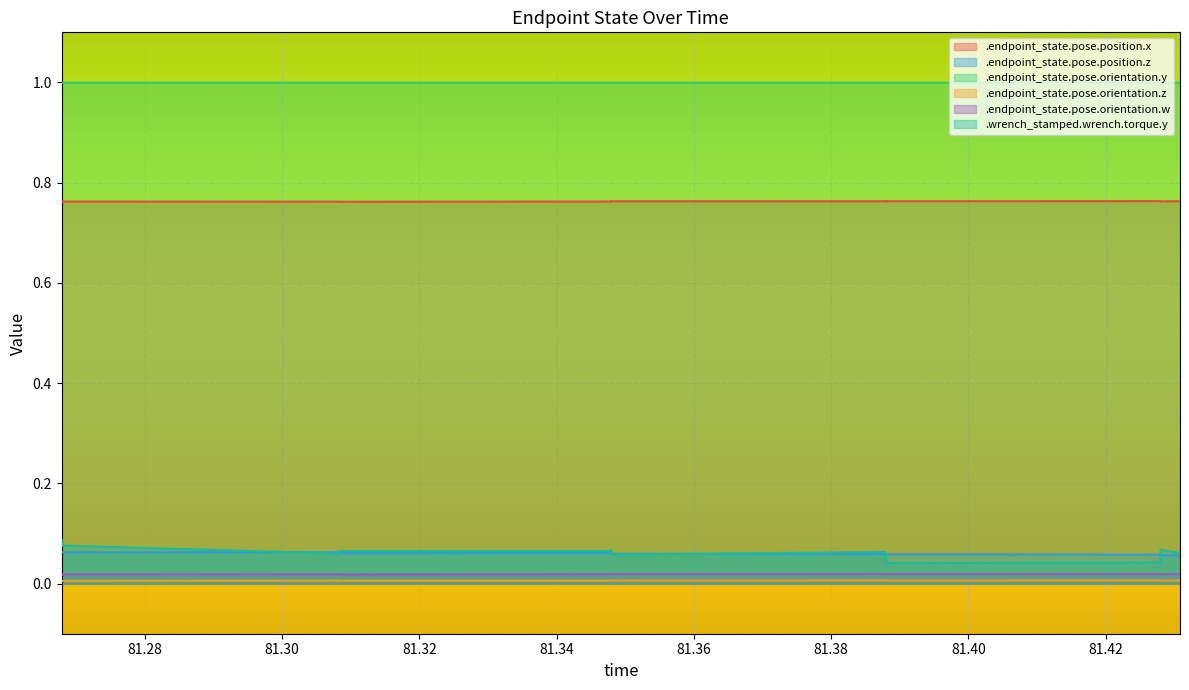

Which series has the widest spread of values?

.wrench_stamped.wrench.torque.y